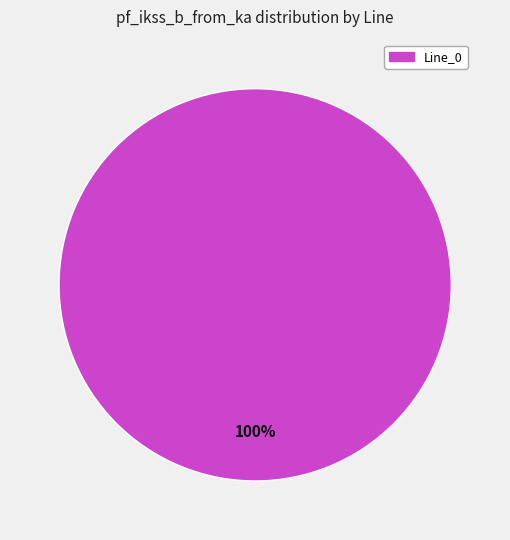

Does any single category account for the majority?

Yes